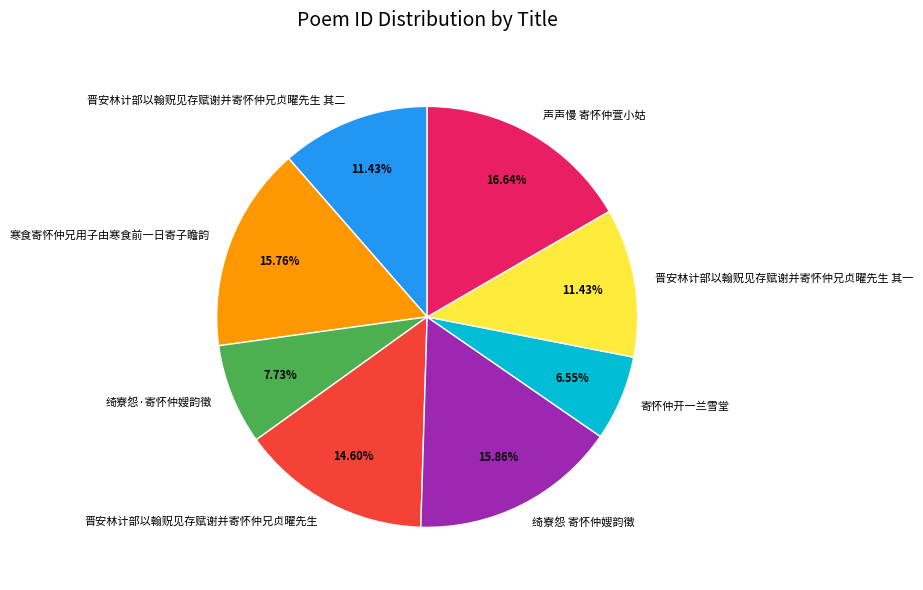

The 声声慢 寄怀仲萱小姑 slice represents 17% of the pie. True or false?

True